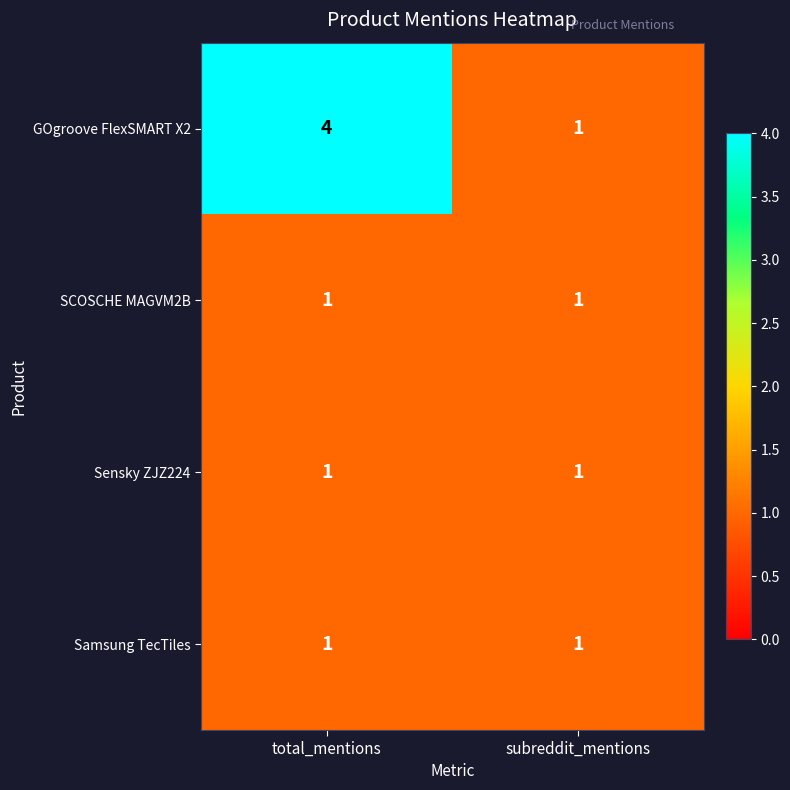

Which series changed the most between total_mentions and subreddit_mentions?

GOgroove FlexSMART X2